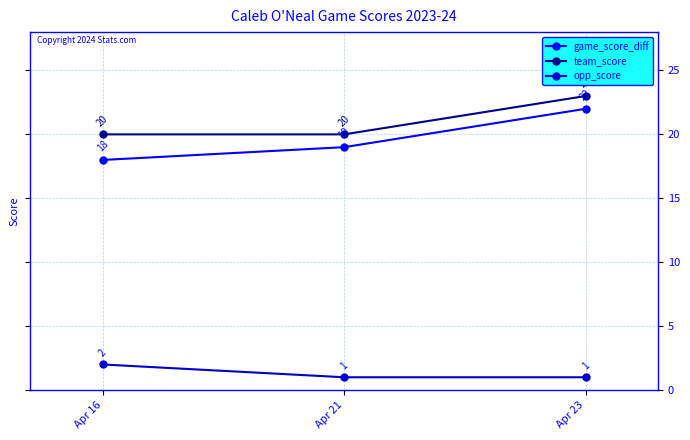

What is the value of the game_score_diff point at the 2nd from the left?

19